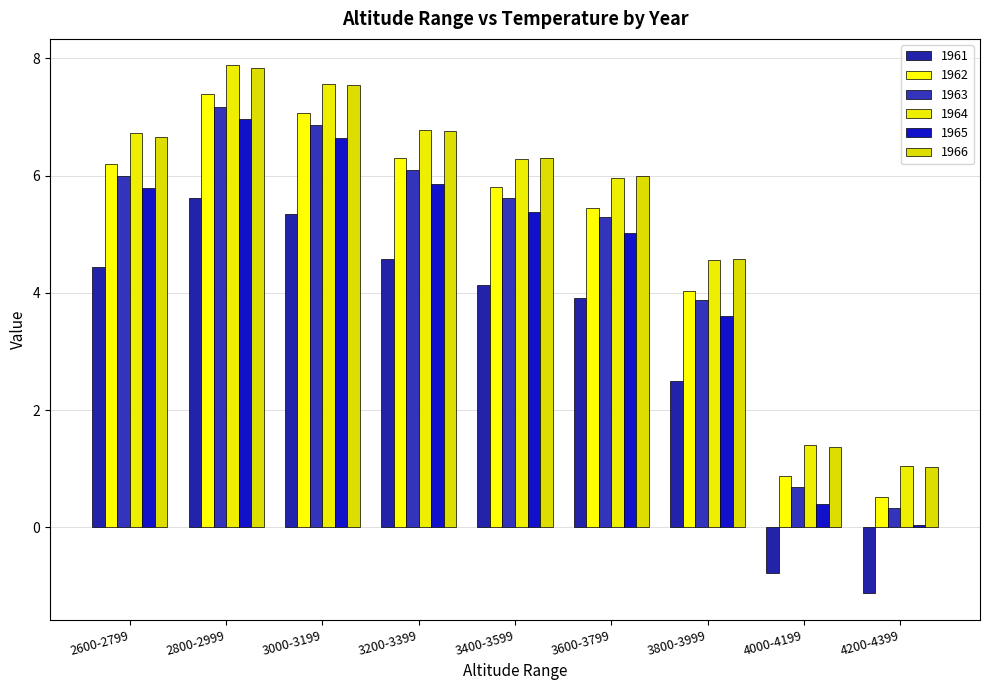

At which category is the sum across all series the highest?

2800-2999